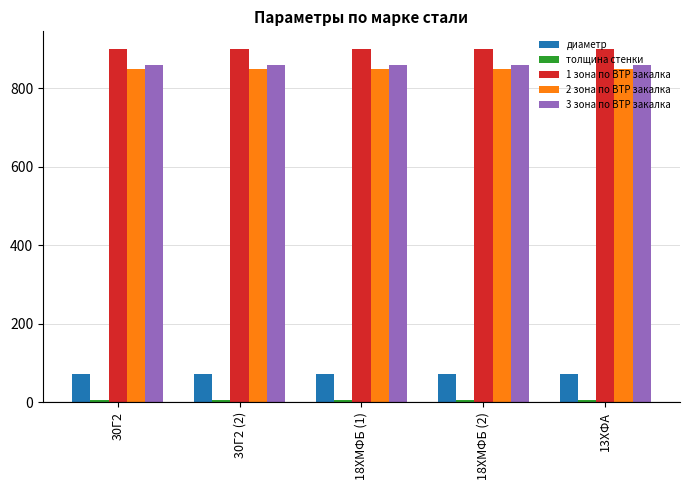

What is the maximum value shown in the chart?

900.0